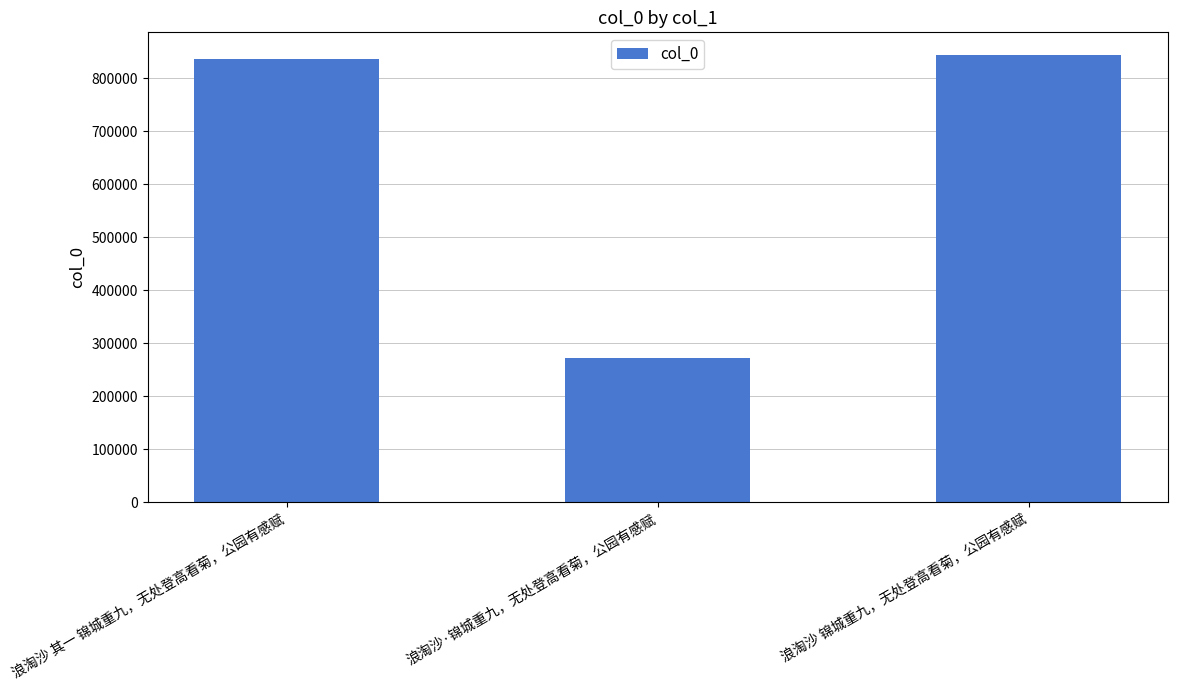

What is the approximate value at 浪淘沙 其一 锦城重九，无处登高看菊，公园有感赋?

836373